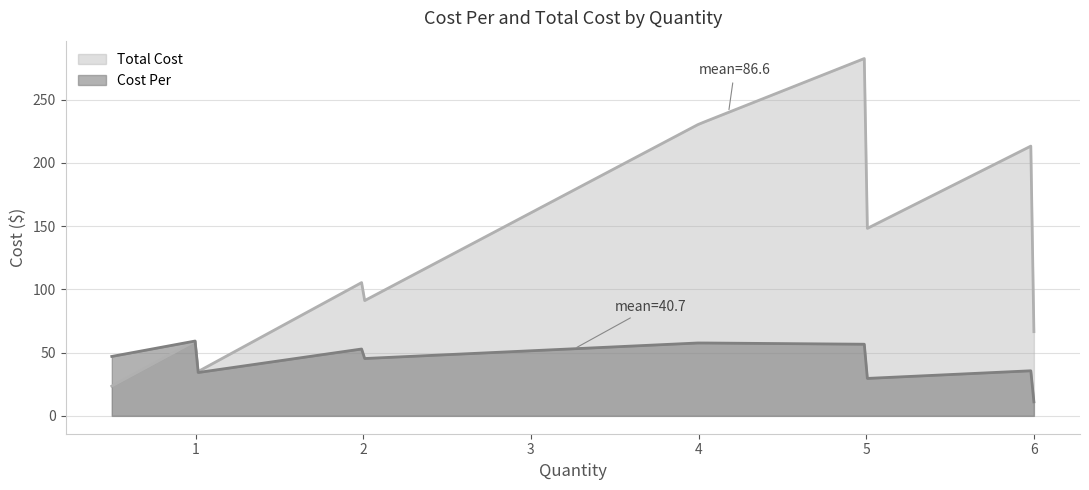

What is the sum of all Cost Per values?

14302.9